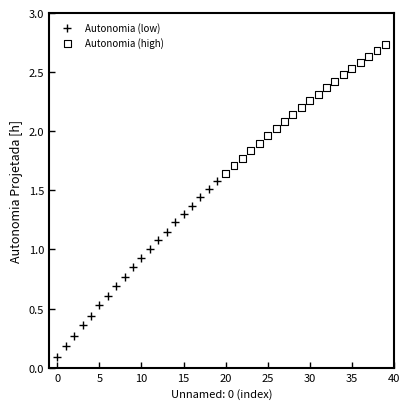

Which series contains the lowest Y value?

Autonomia (low)